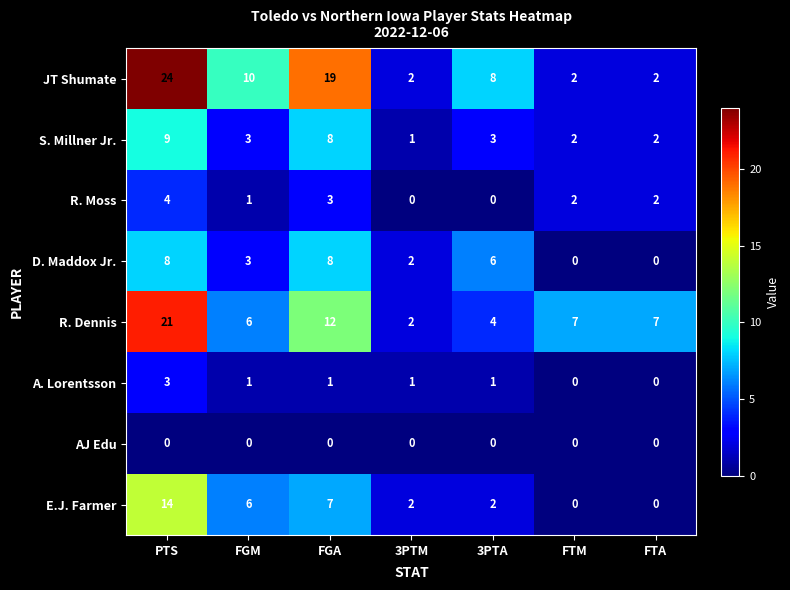

List the series in order of their peak value, highest first.

JT Shumate, R. Dennis, E.J. Farmer, S. Millner Jr., D. Maddox Jr., R. Moss, A. Lorentsson, AJ Edu